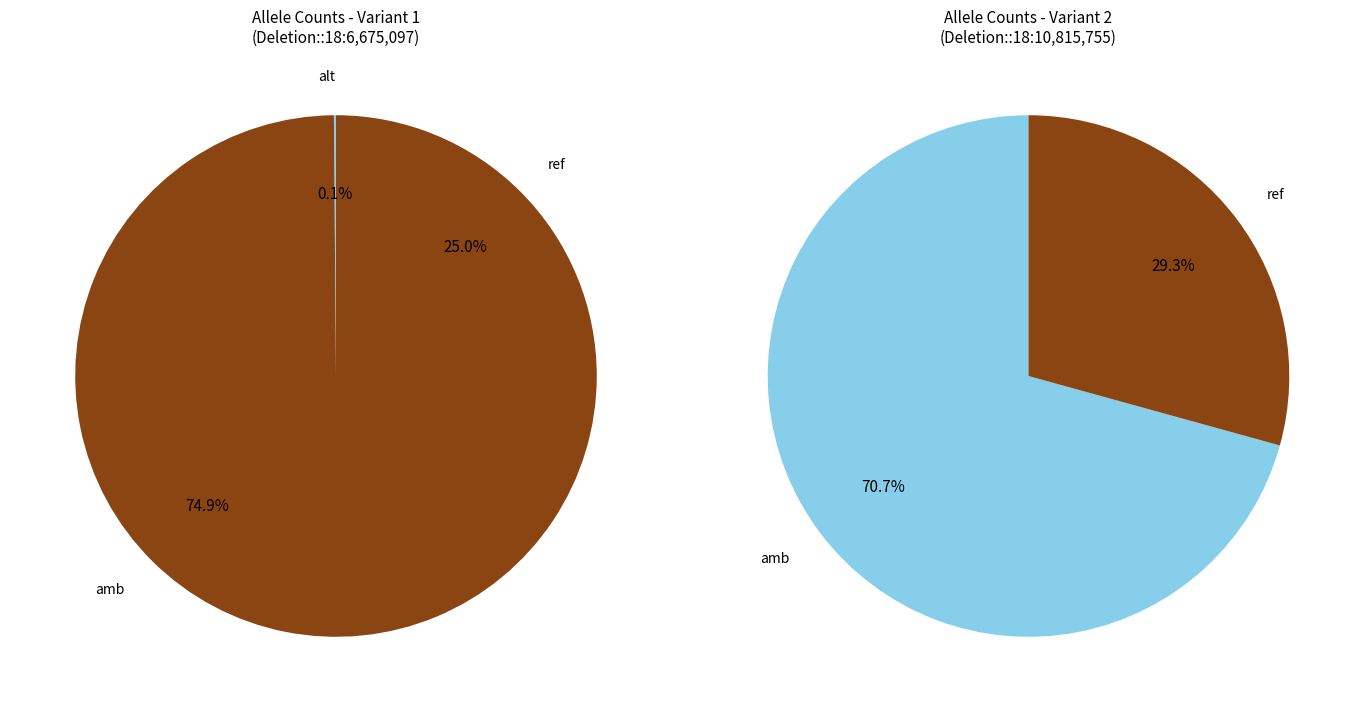

To the nearest percent, what is the difference between the largest and smallest slice percentages?

75%